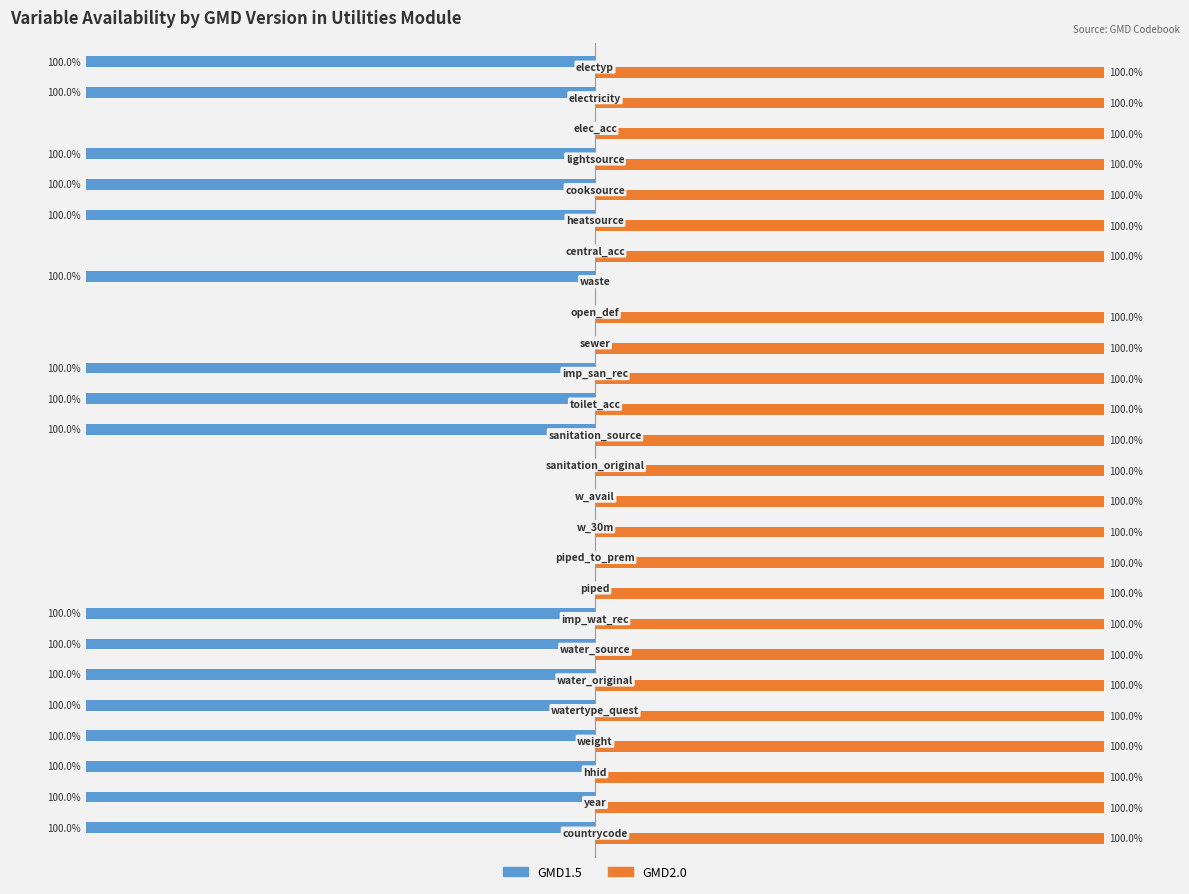

Which series has the widest spread of values?

GMD1.5